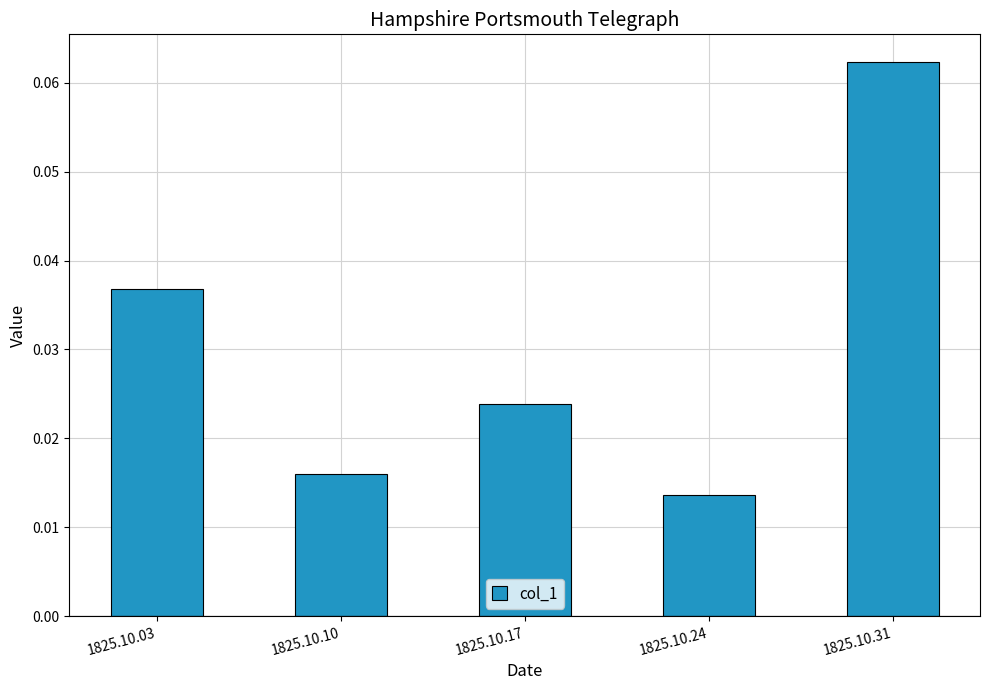

Between 1825.10.24 and 1825.10.17, which is larger?

1825.10.17